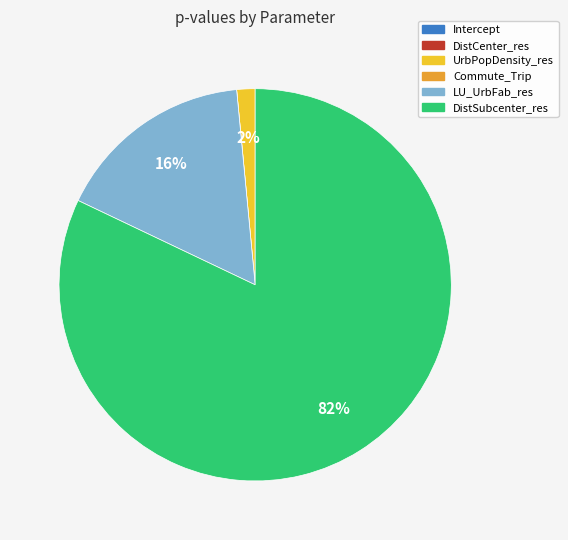

To the nearest percent, what is the average slice percentage?

17%